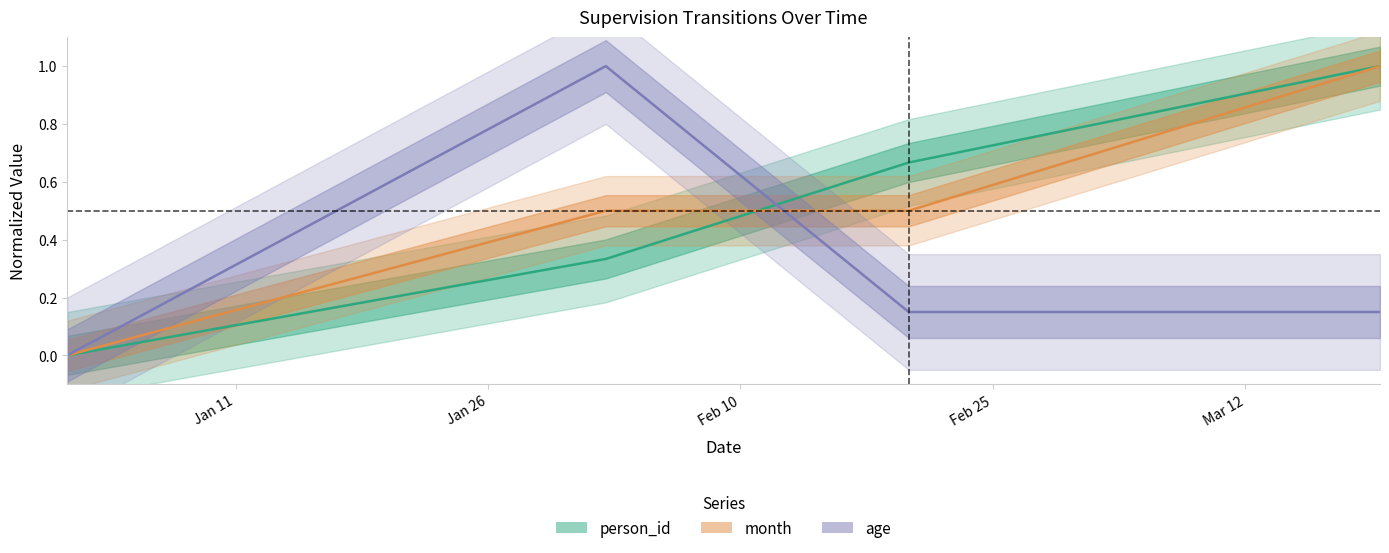

True or false: person_id and age cross at least once.

True